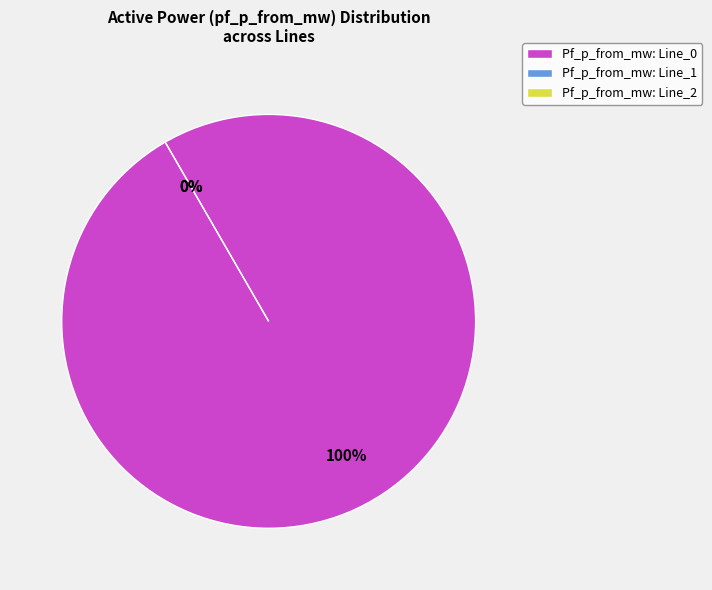

Which slice is the smallest?

Line_2